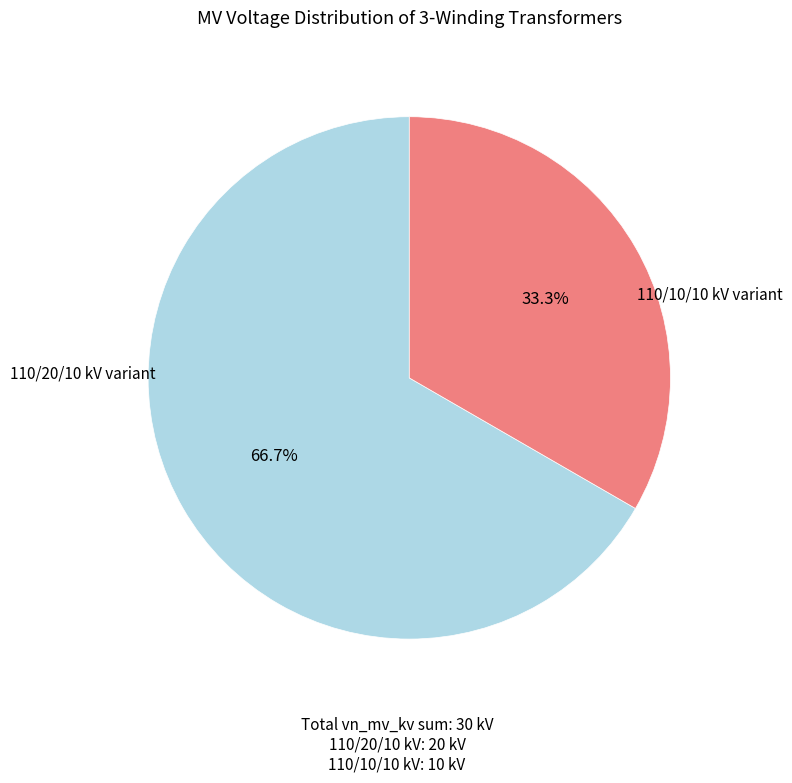

Is there any slice that represents more than half of the pie?

Yes